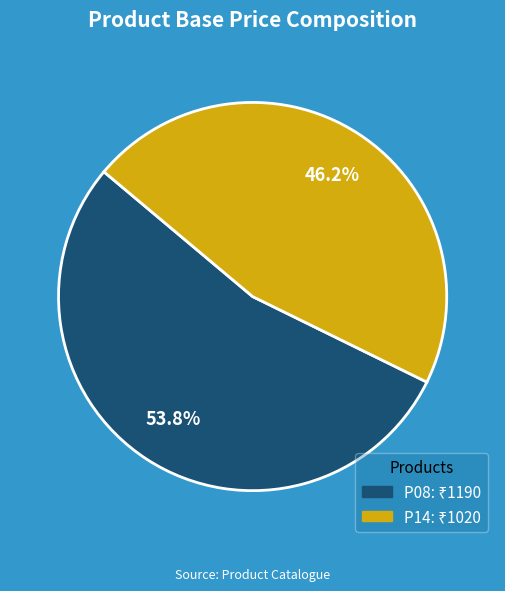

To the nearest percent, what is the combined percentage of P14 and P08?

100%